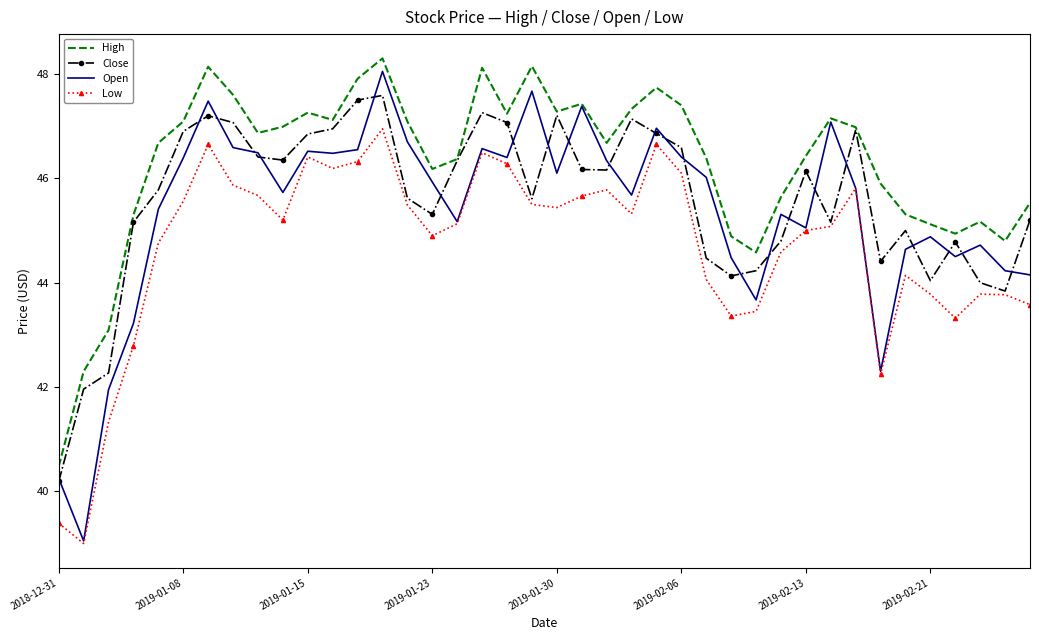

Which series has the largest range (max minus min)?

Open